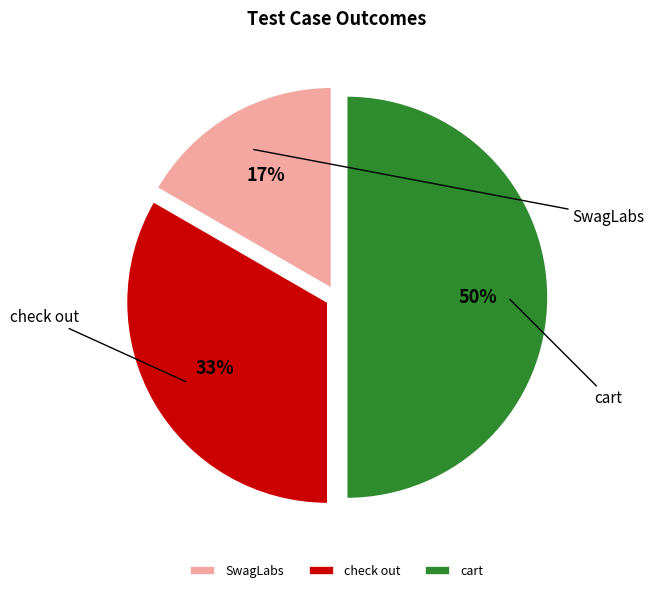

Does any single category account for the majority?

No